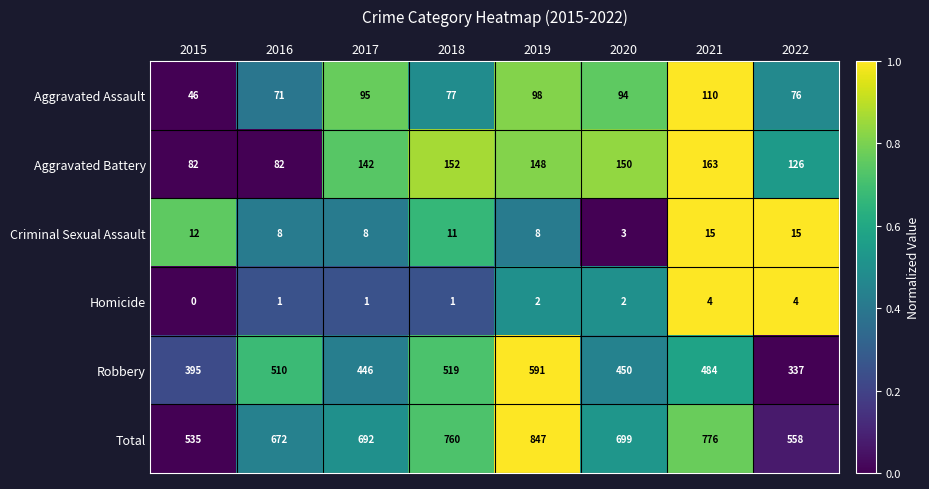

What is the difference between the highest and lowest values at 2018?

759